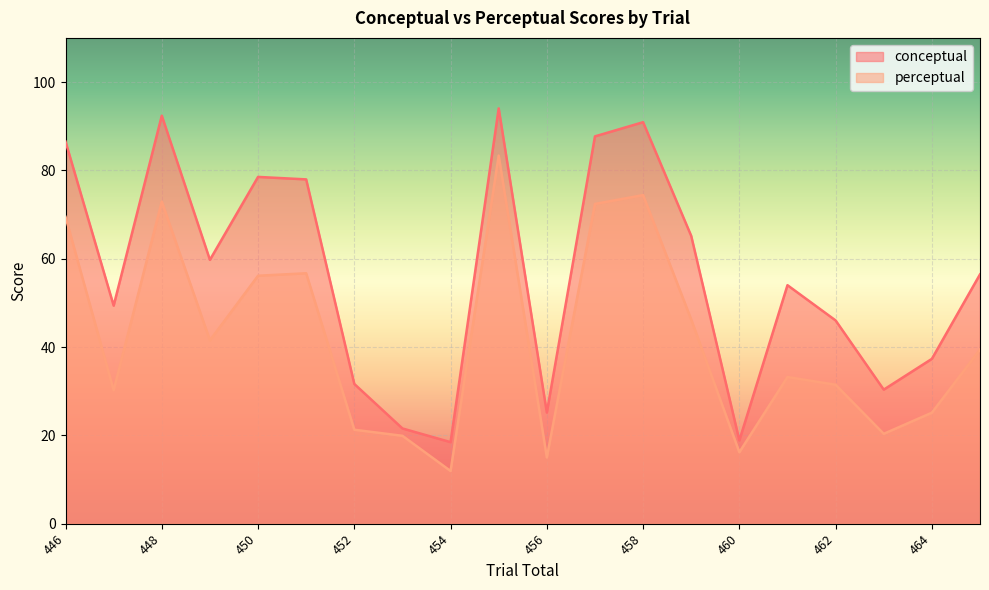

At which category does conceptual reach its first local peak?

448